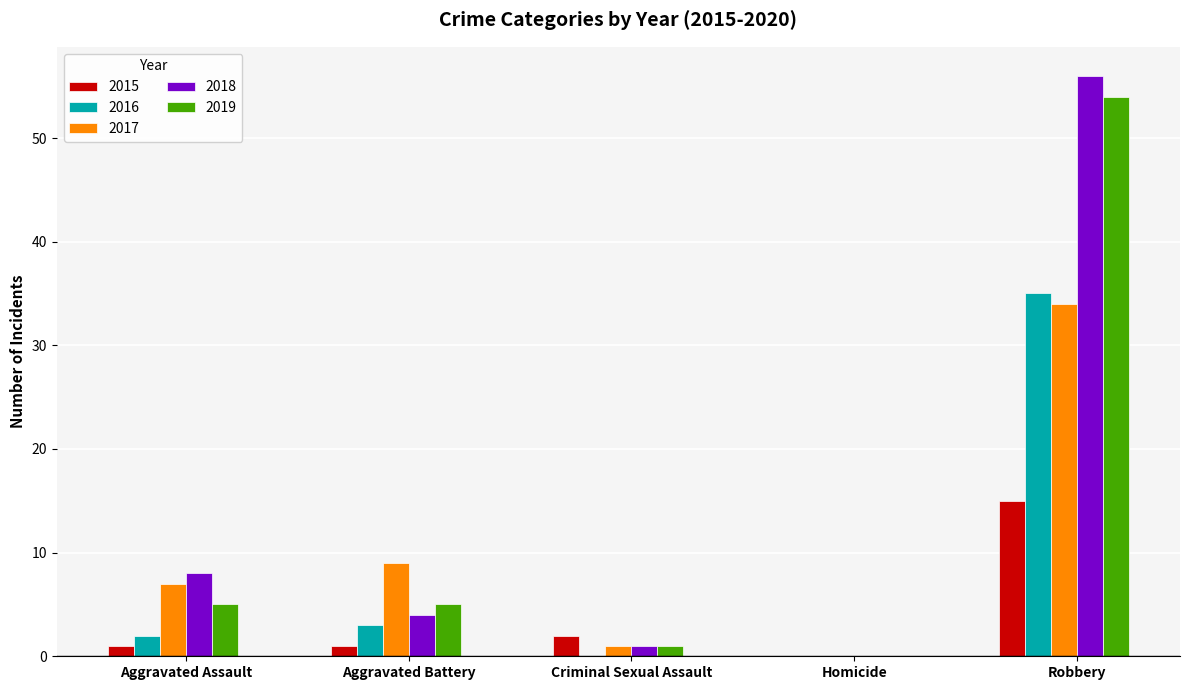

Reading left to right, extract all data points from this chart.

2015: Aggravated Assault=1	Aggravated Battery=1	Criminal Sexual Assault=2	Homicide=0	Robbery=15
2016: Aggravated Assault=2	Aggravated Battery=3	Criminal Sexual Assault=0	Homicide=0	Robbery=35
2017: Aggravated Assault=7	Aggravated Battery=9	Criminal Sexual Assault=1	Homicide=0	Robbery=34
2018: Aggravated Assault=8	Aggravated Battery=4	Criminal Sexual Assault=1	Homicide=0	Robbery=56
2019: Aggravated Assault=5	Aggravated Battery=5	Criminal Sexual Assault=1	Homicide=0	Robbery=54